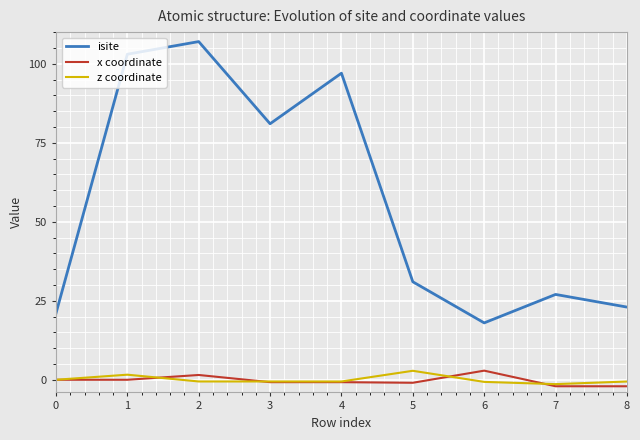

Reading left to right, list all the values displayed in this chart.

isite: 21.0	103.0	107.0	81.0	97.0	31.0	18.0	27.0	23.0
x coordinate: 0.0	0.0	1.5	-0.8	-0.8	-0.9	2.9	-2.0	-2.1
z coordinate: 0.0	1.6	-0.5	-0.5	-0.5	2.8	-0.7	-1.4	-0.6